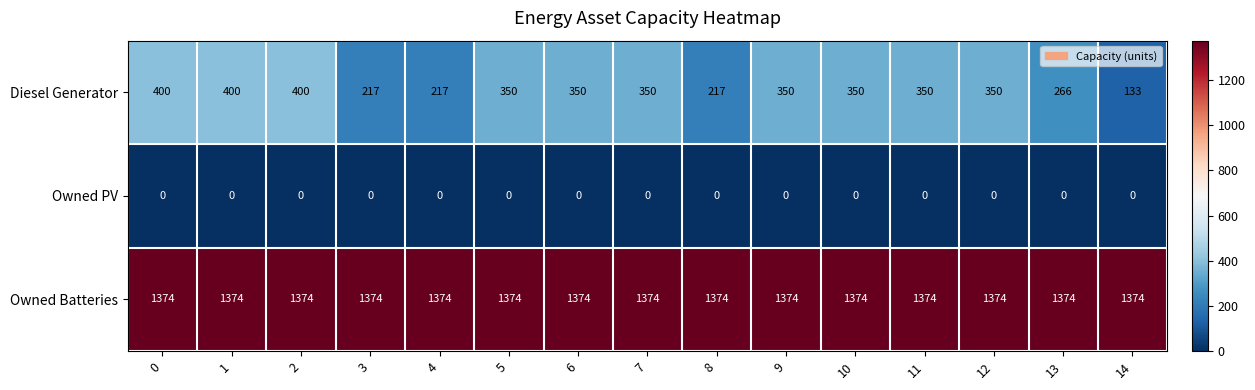

List the series in order of their overall mean, lowest first.

Owned PV, Diesel Generator, Owned Batteries